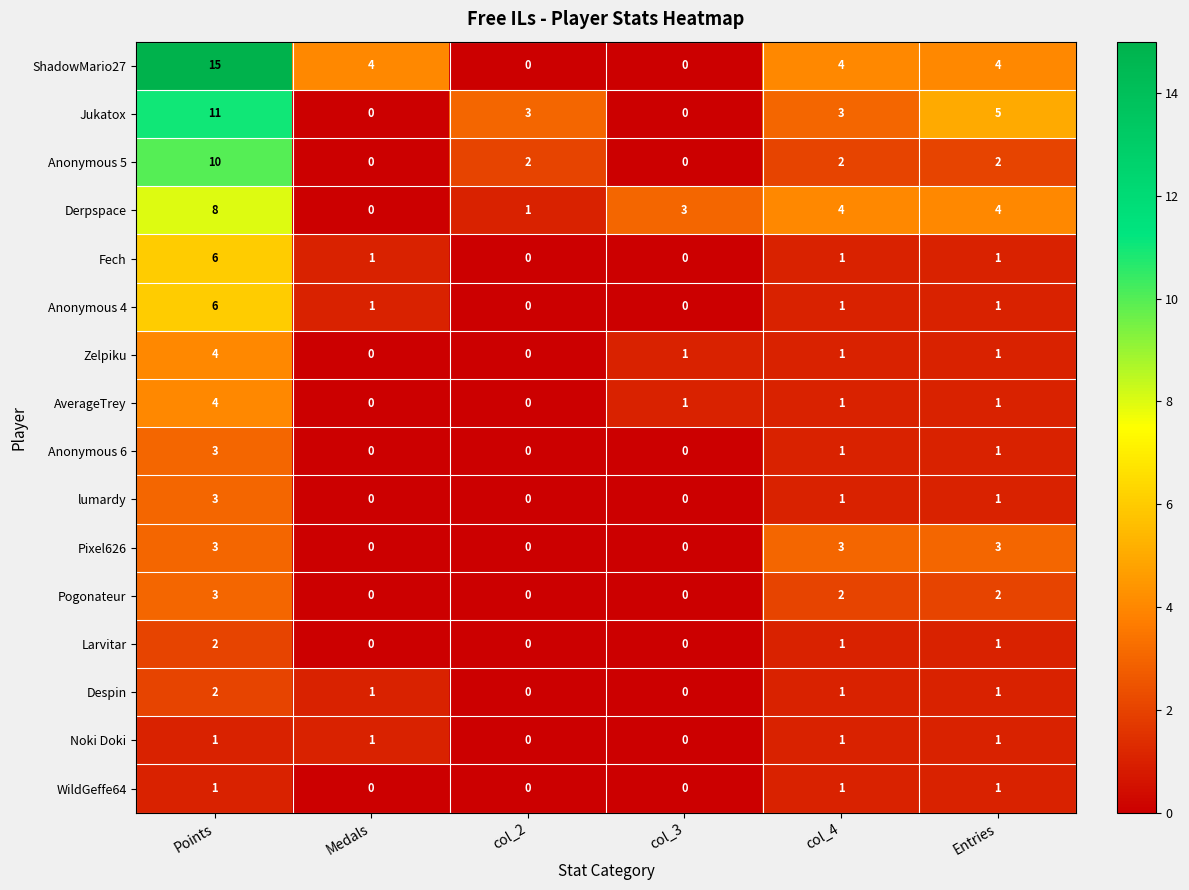

What is the difference between the maximum and second lowest values in the AverageTrey series?

4